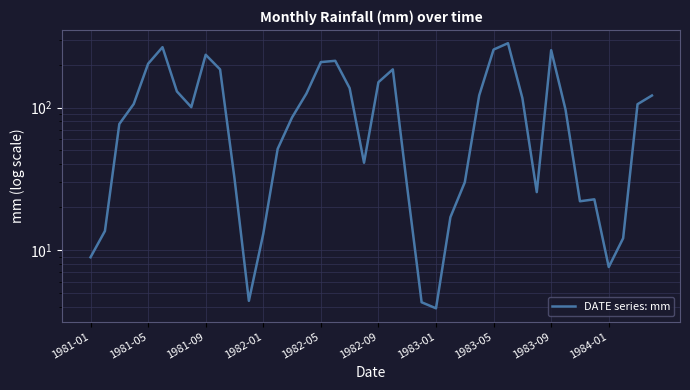

Read the value at 10.

31.9